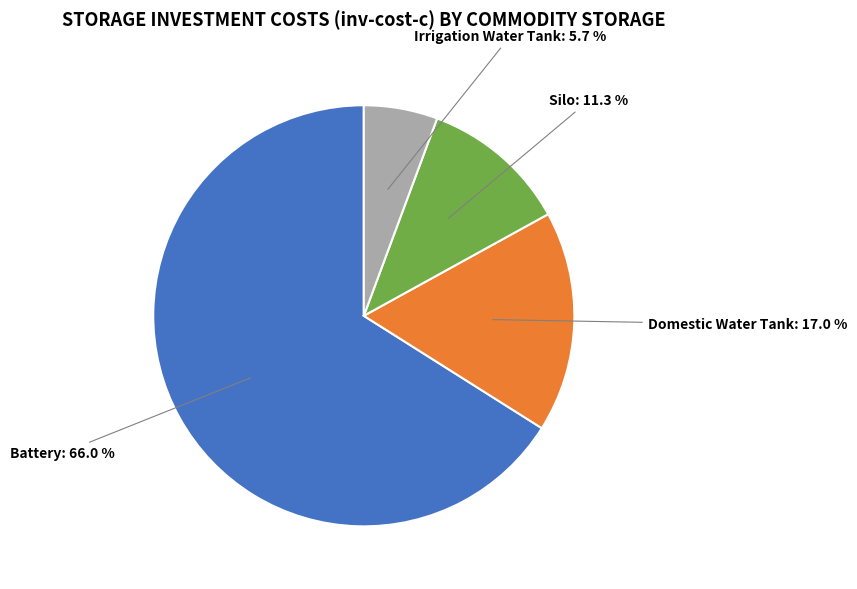

Which has a higher value, Silo or Domestic Water Tank?

Domestic Water Tank